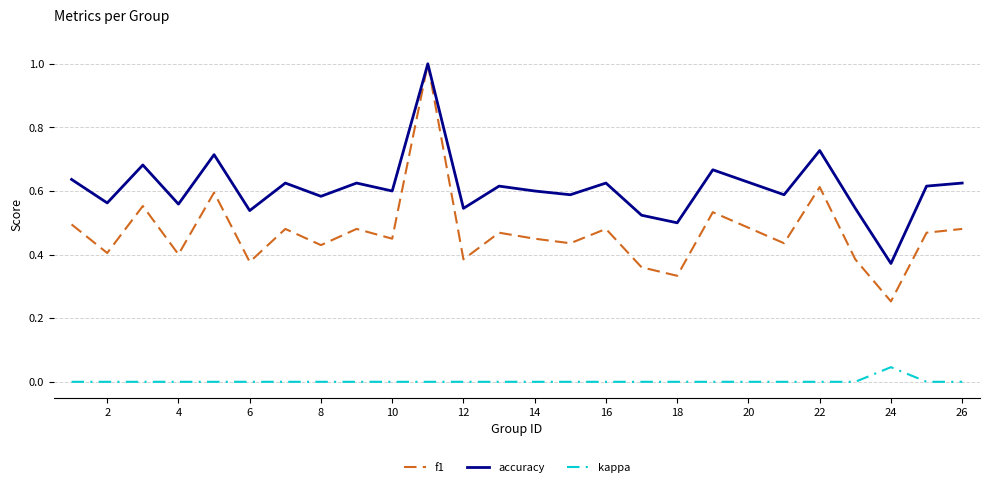

What is the maximum value for accuracy?

1.0